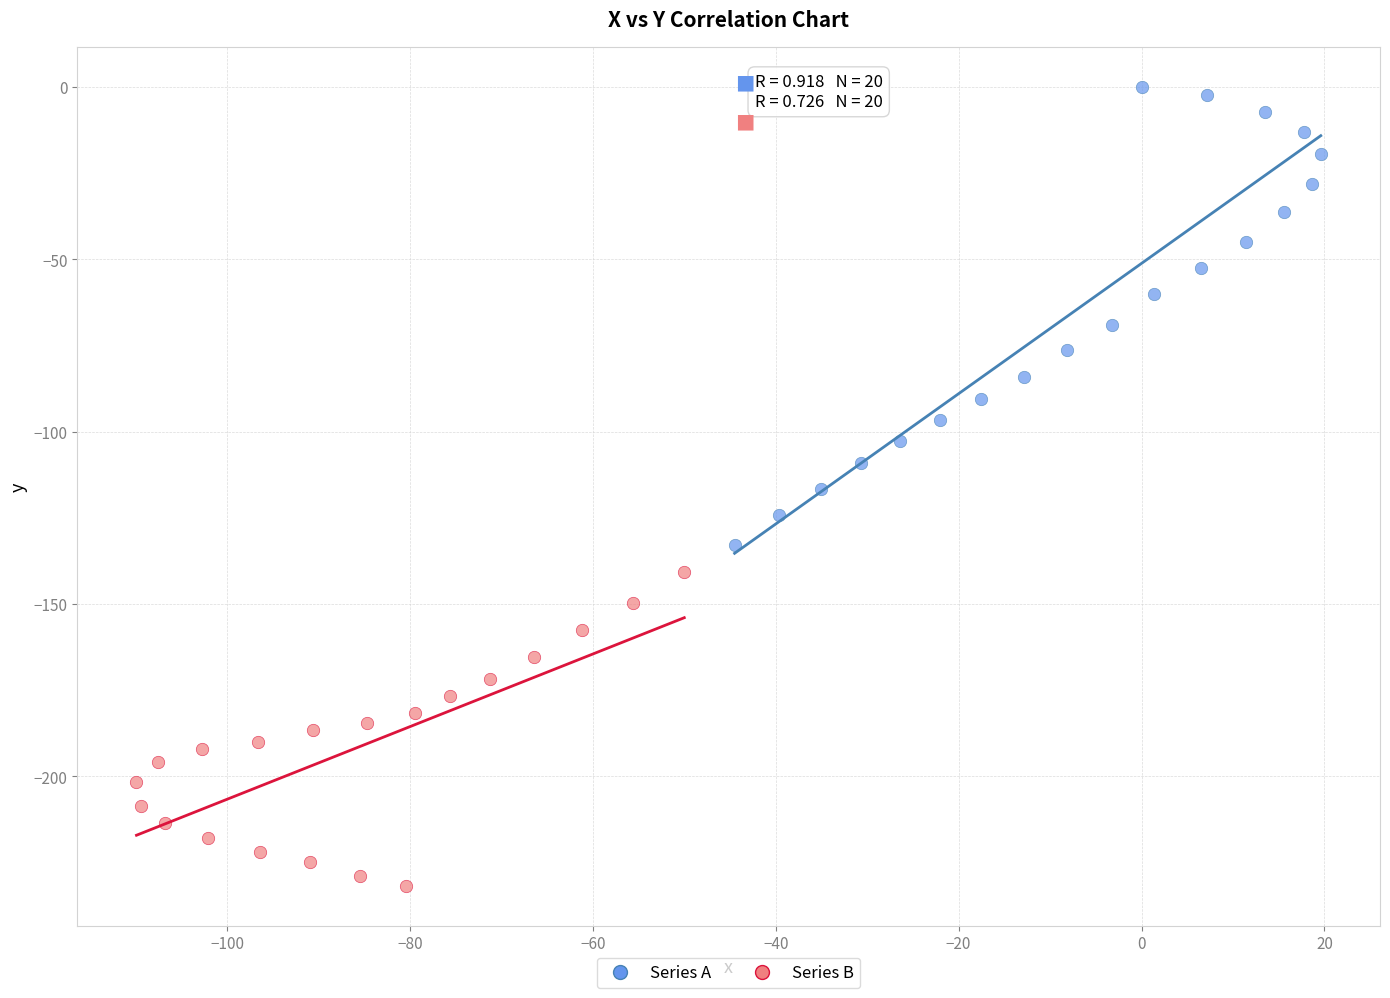

Which series contains the highest Y value?

Series A